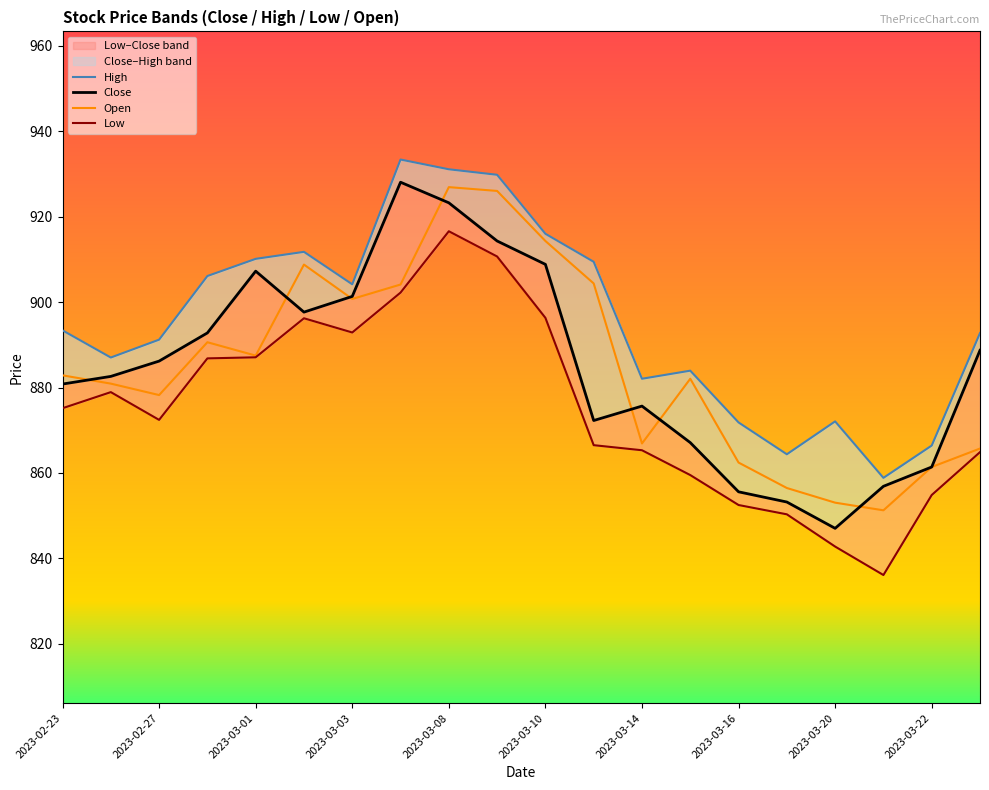

What is the maximum value for Open?

926.9